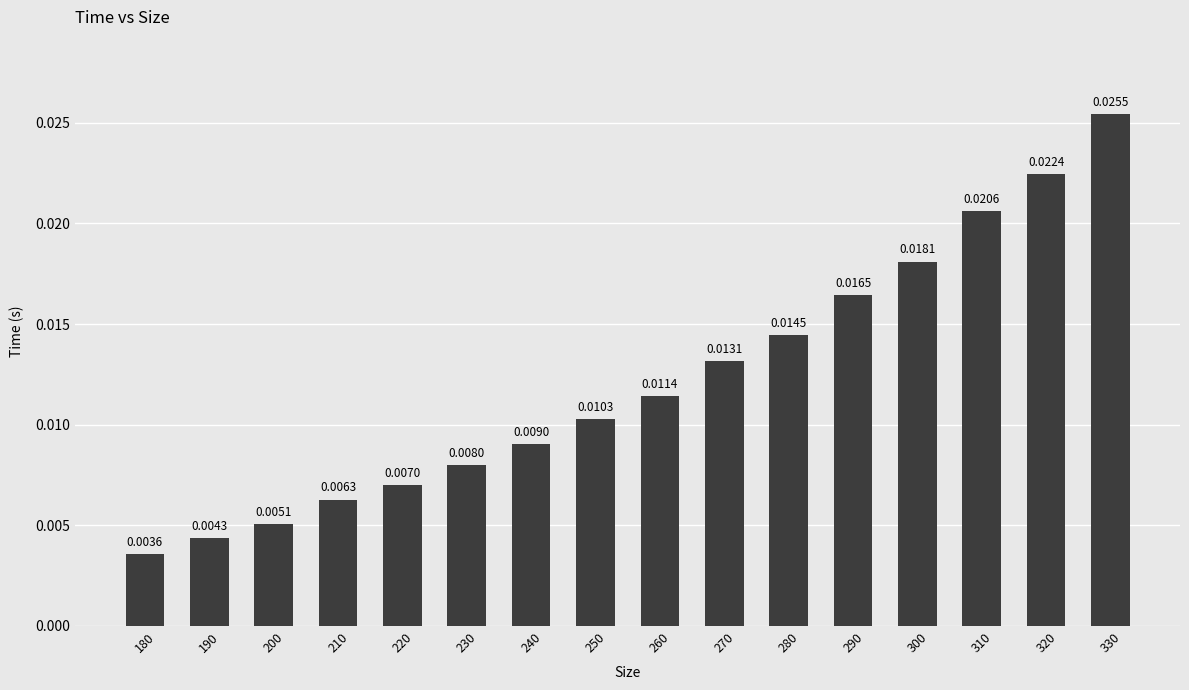

List the labels in order of value, largest first.

330, 320, 310, 300, 290, 280, 270, 260, 250, 240, 230, 220, 210, 200, 190, 180